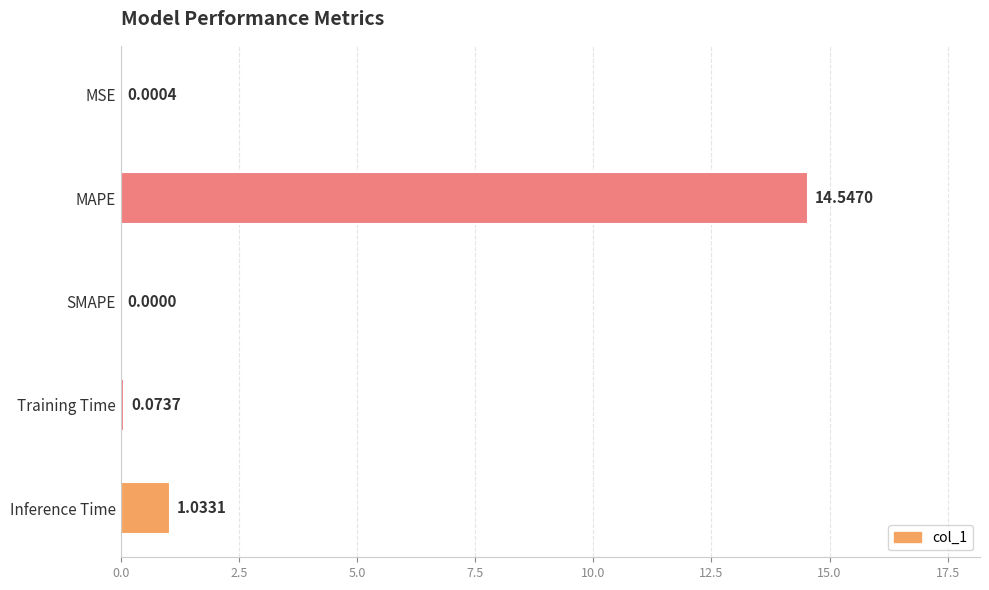

What is the sum of all values?

15.7